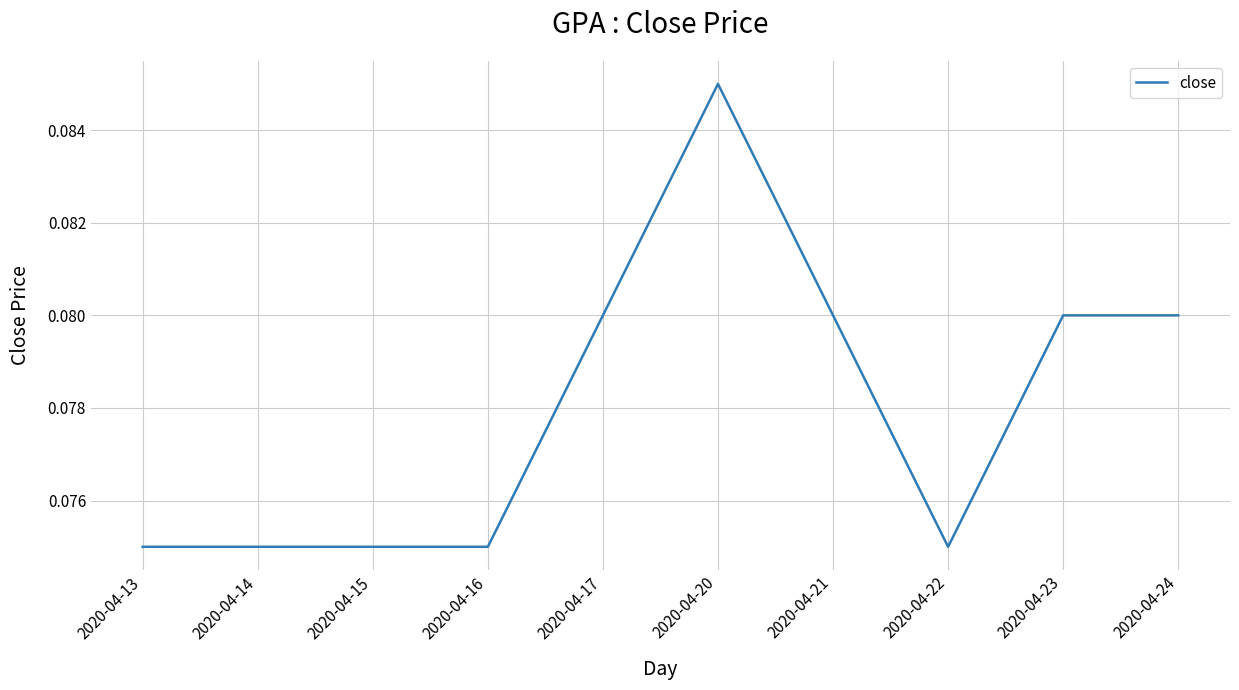

How many categories are shown in the chart?

10